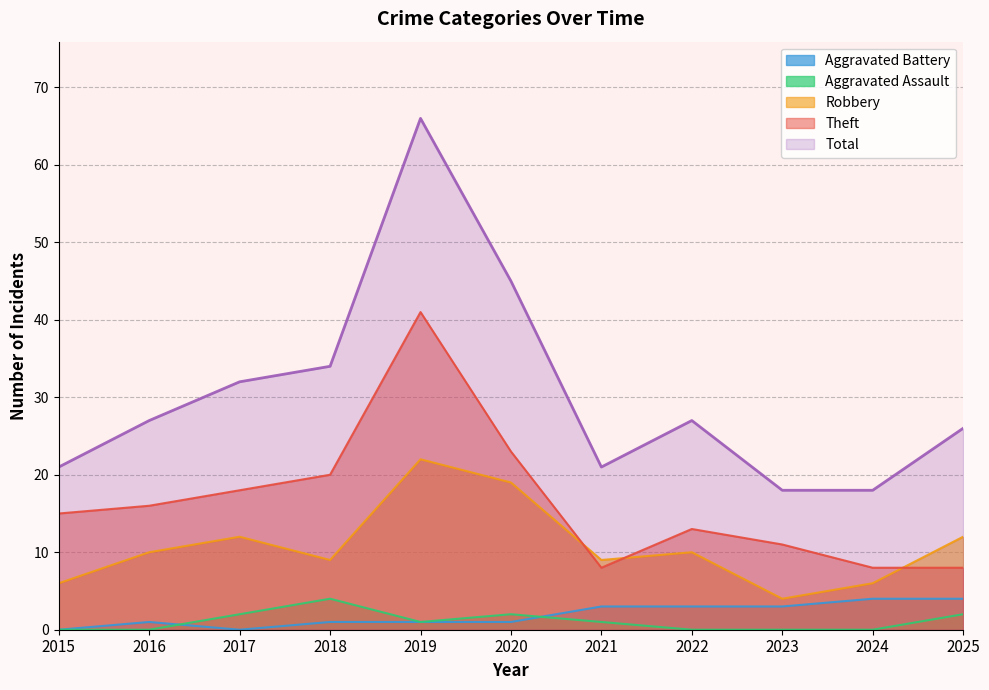

What are all the series names shown in the legend?

Aggravated Battery, Aggravated Assault, Robbery, Theft, Total